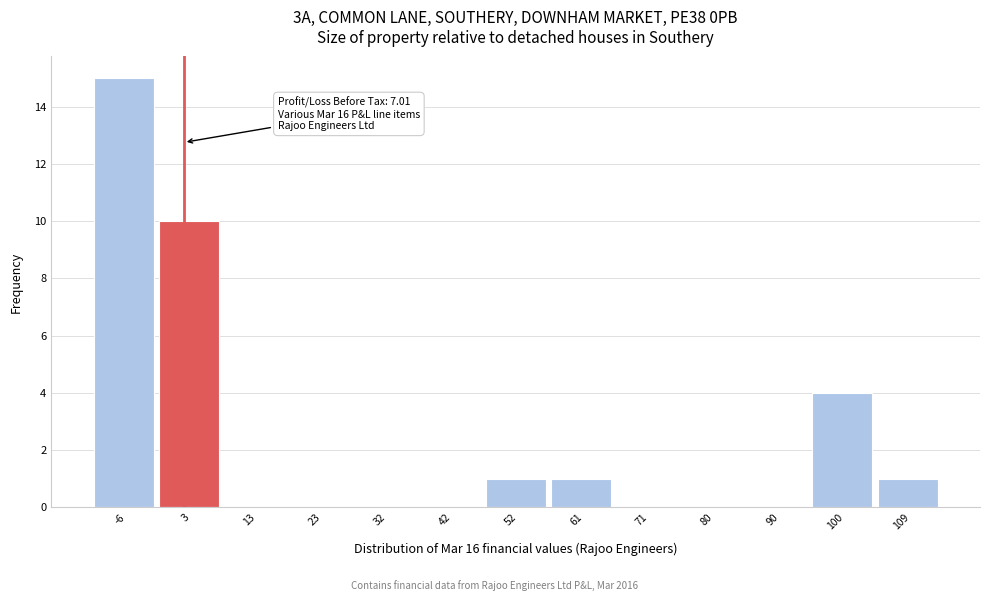

Between 80 and 61, which is larger?

61